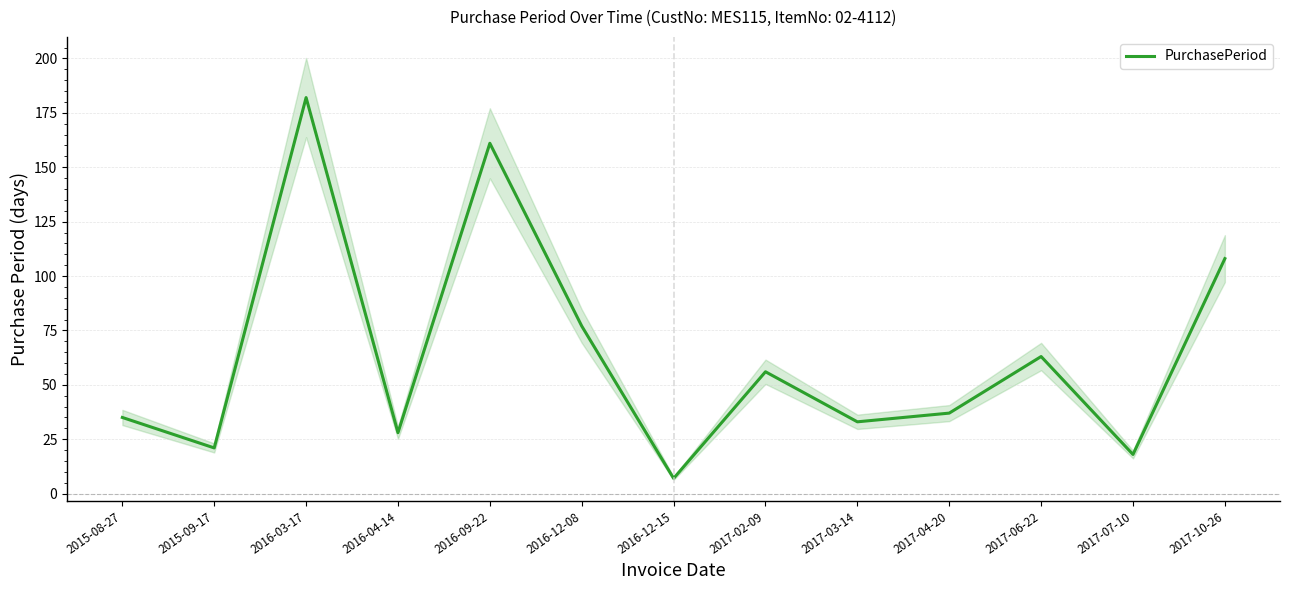

Rank the categories by value from lowest to highest.

2016-12-15, 2017-07-10, 2015-09-17, 2016-04-14, 2017-03-14, 2015-08-27, 2017-04-20, 2017-02-09, 2017-06-22, 2016-12-08, 2017-10-26, 2016-09-22, 2016-03-17